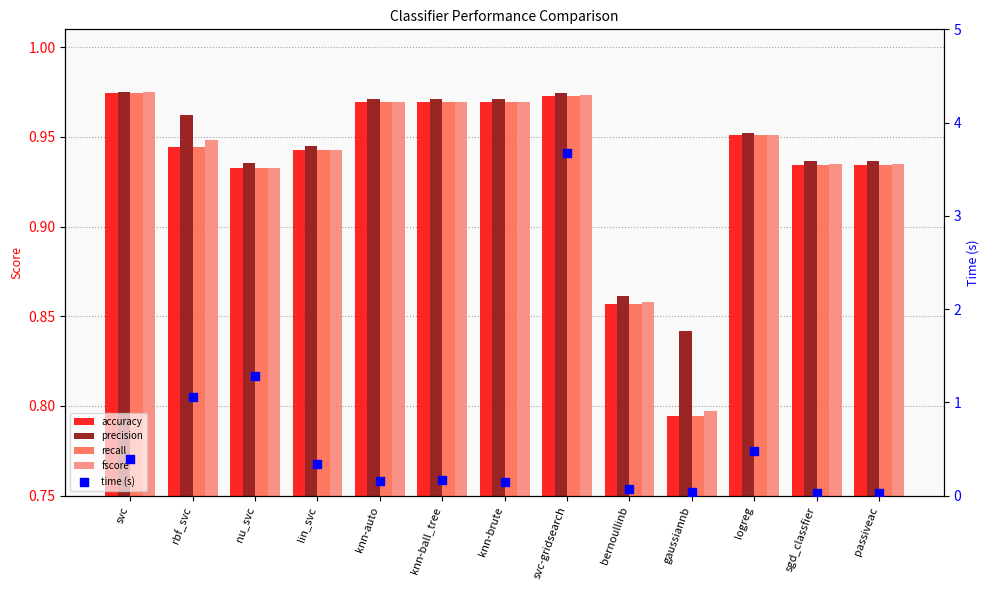

At how many categories does at least one series exceed 2?

1